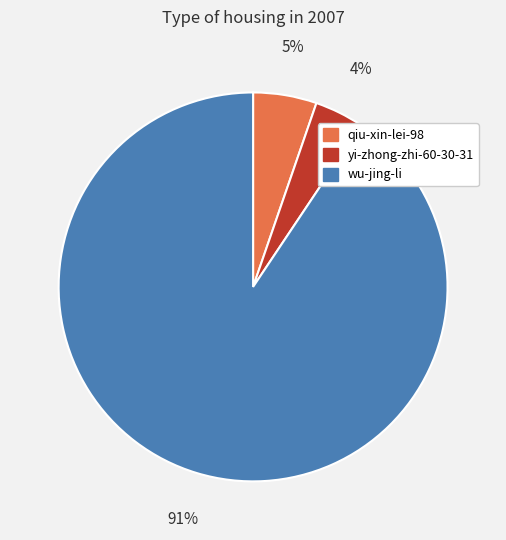

To the nearest percent, what percentage of the pie is wu-jing-li?

91%